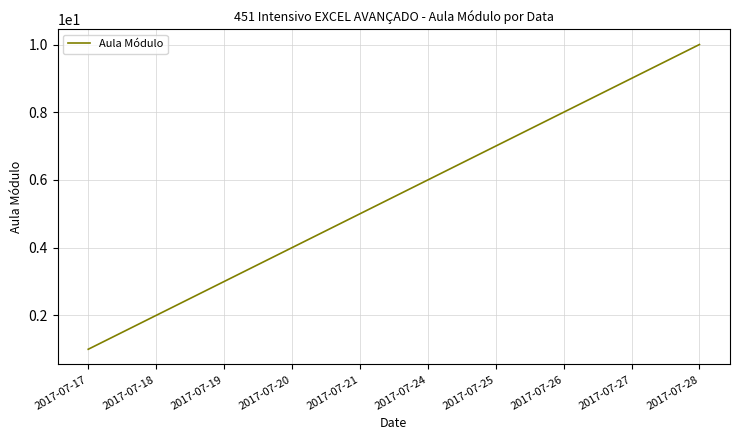

Rank the categories by value from lowest to highest.

2017-07-17, 2017-07-18, 2017-07-19, 2017-07-20, 2017-07-21, 2017-07-24, 2017-07-25, 2017-07-26, 2017-07-27, 2017-07-28